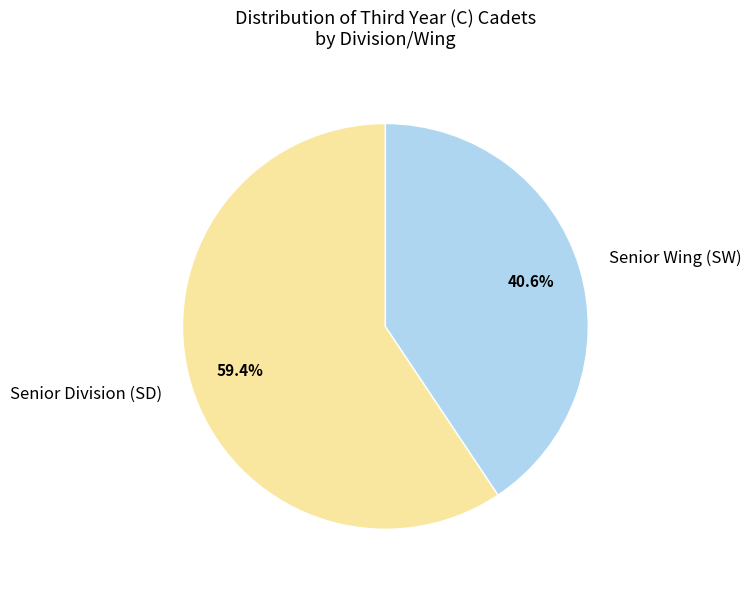

How many segments does this pie chart have?

2